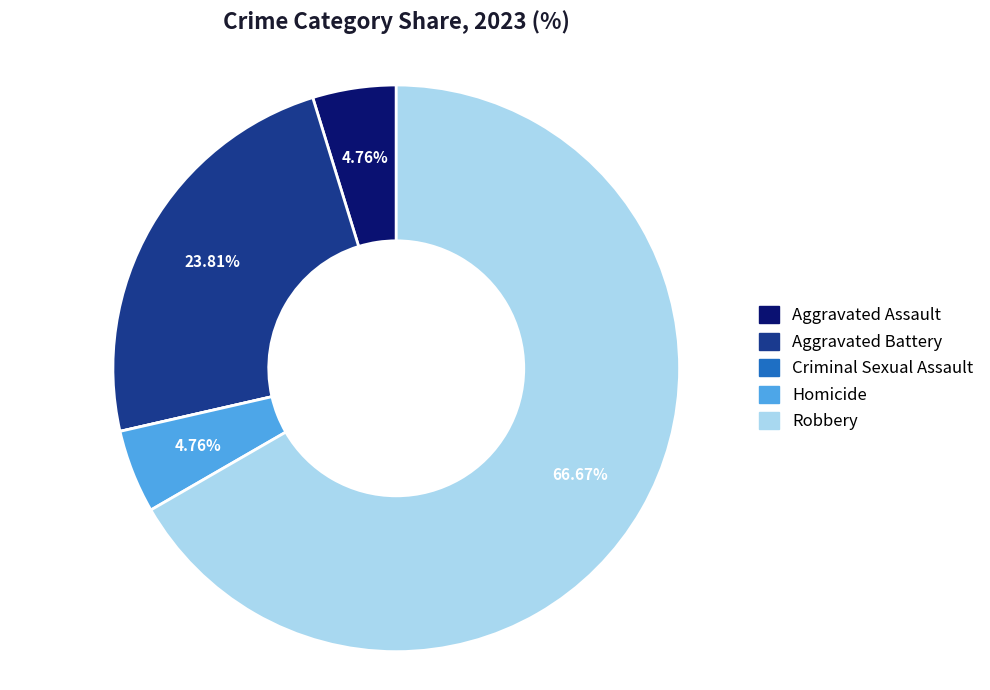

What percentage is the Robbery slice, to the nearest percent?

67%